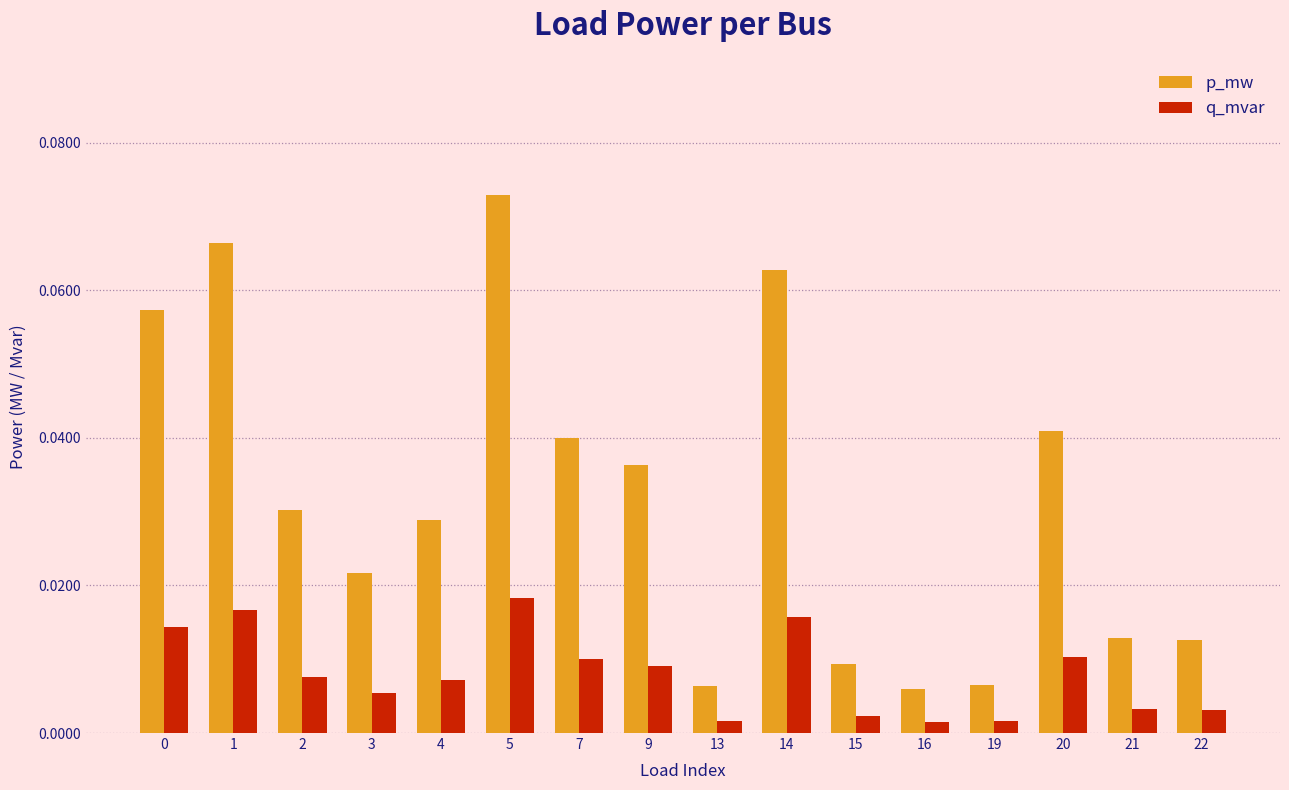

Rank the series by their average value, from lowest to highest.

q_mvar, p_mw